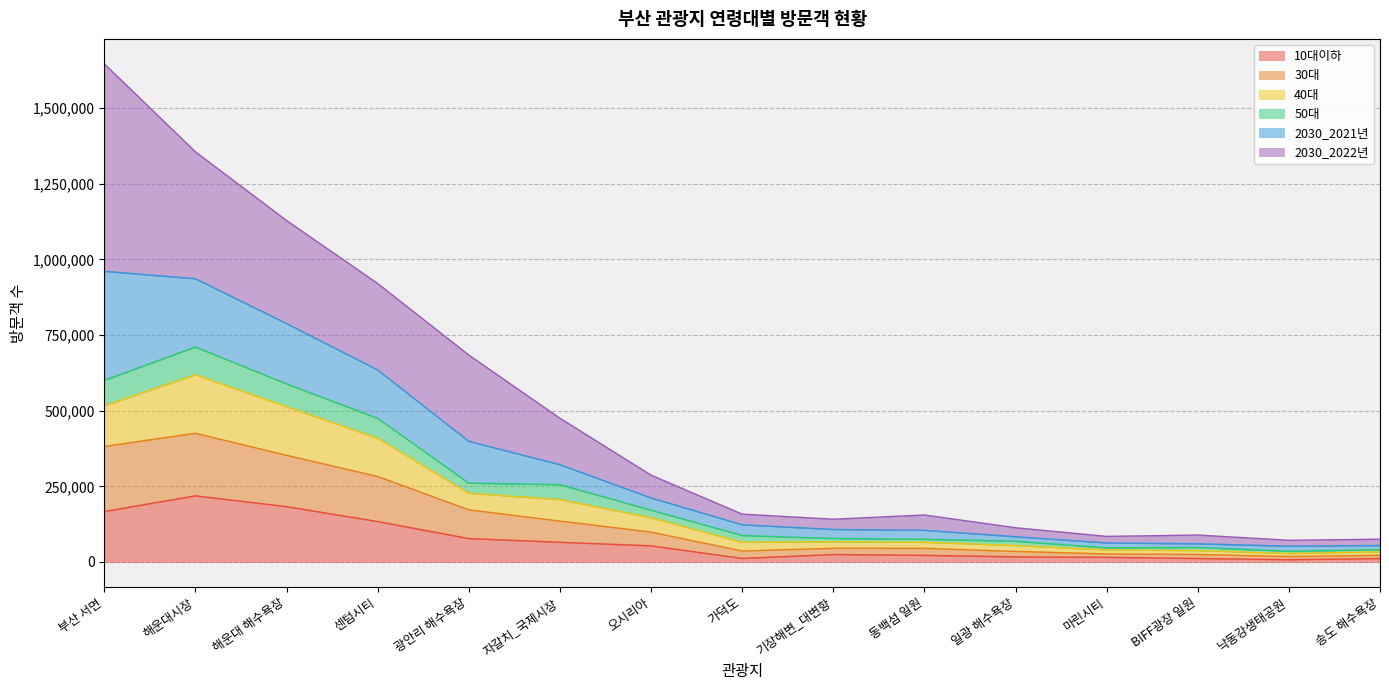

True or false: 50대 and 10대이하 cross at least once.

False